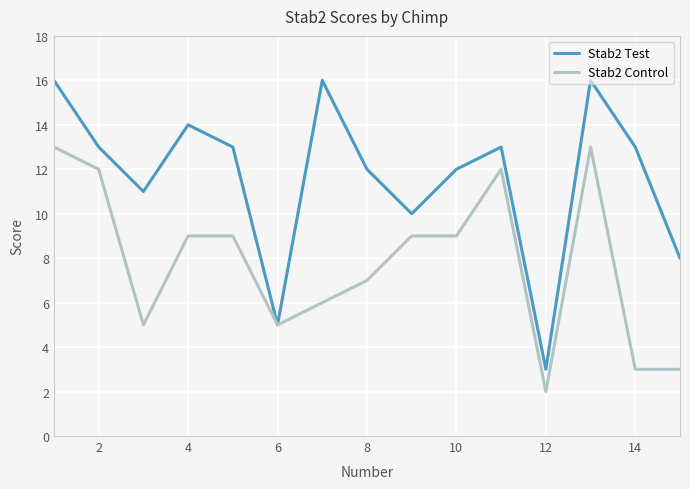

Which series has the widest spread of values?

Stab2 Test